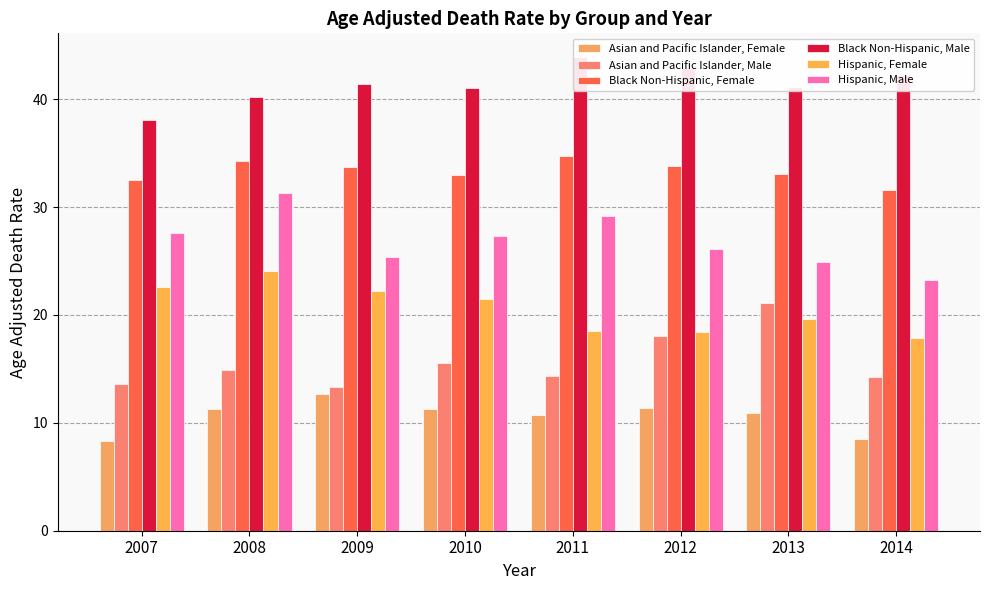

True or false: Asian and Pacific Islander, Female has a value of 5.8 at 2014.

False